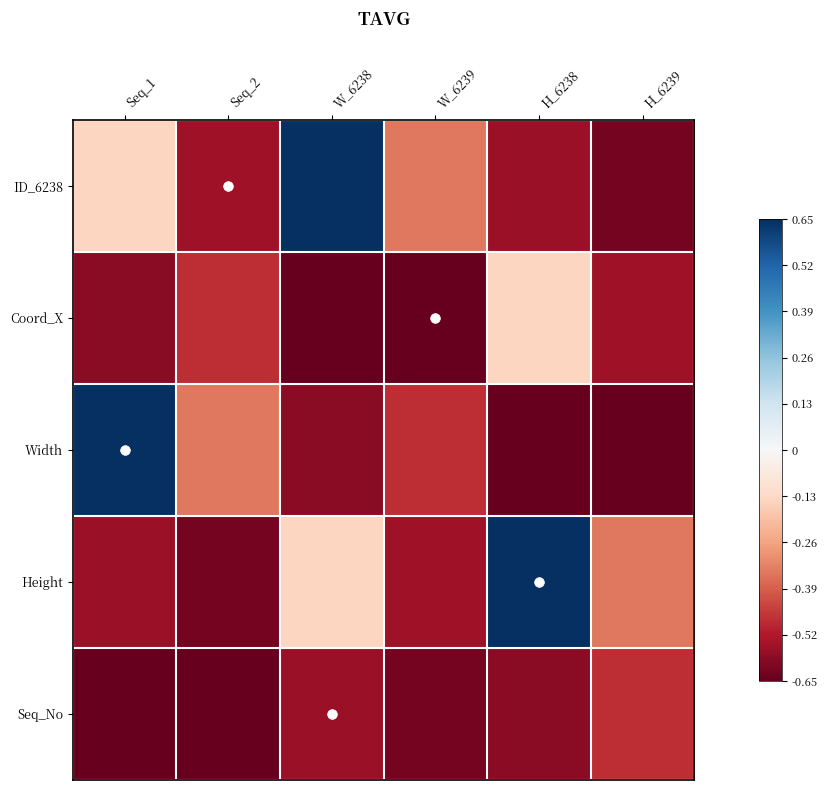

At which category is the sum across all series the highest?

Seq_1